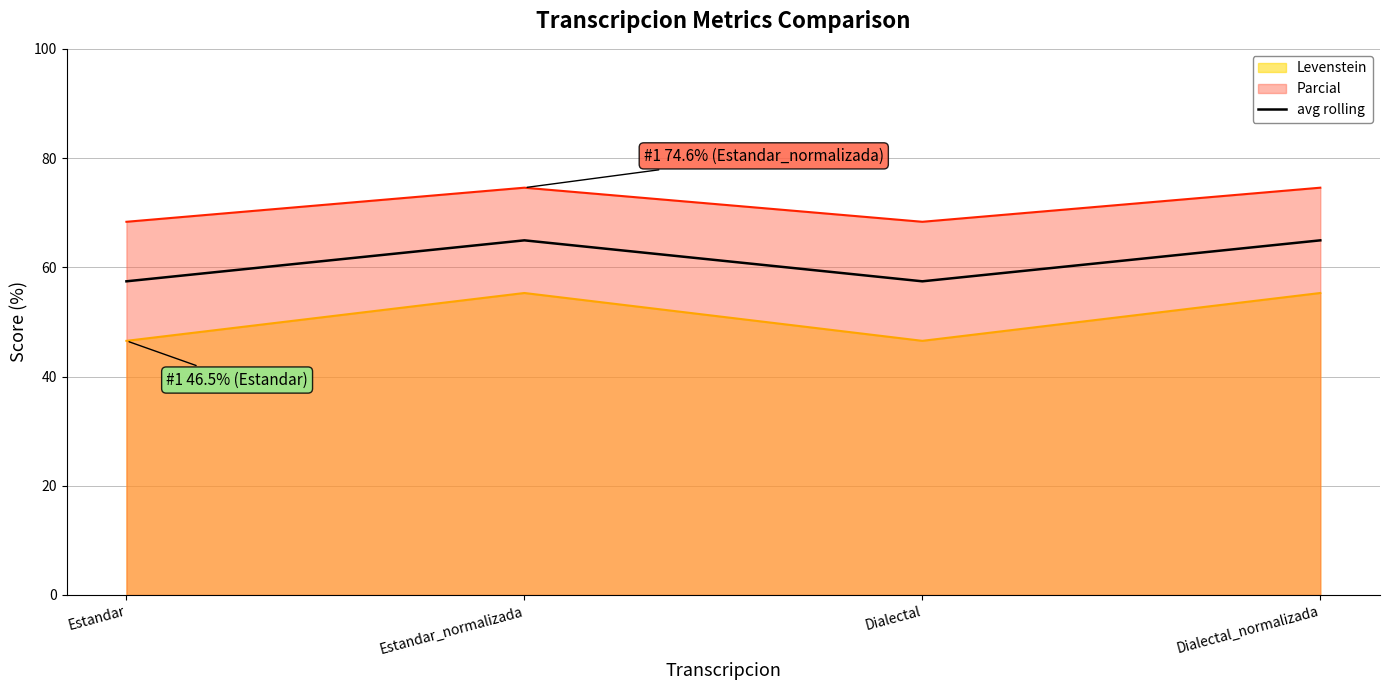

What position from the left is Dialectal_normalizada?

4